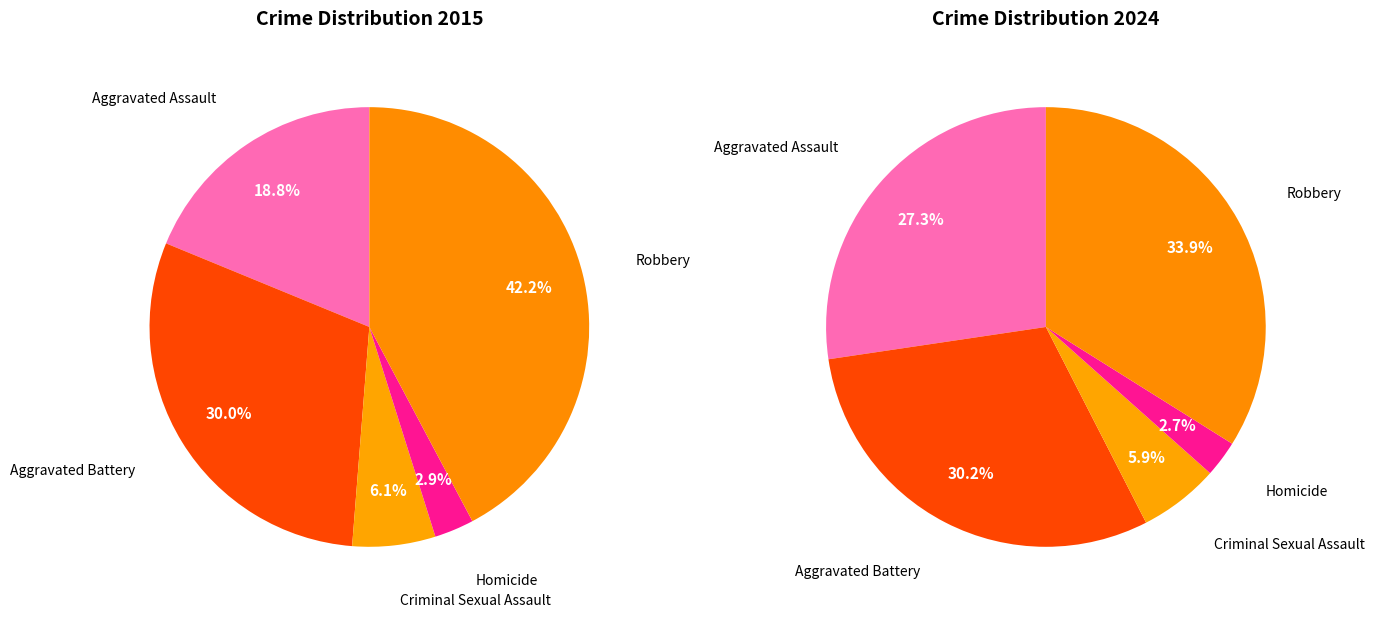

At Aggravated Assault, list the series in order from largest to smallest.

values_2024, values_2015